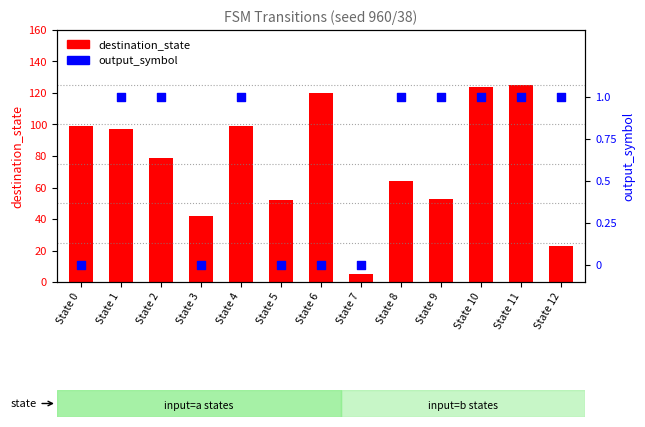

Is the value of output_symbol at State 11 greater than the value of destination_state at State 4?

No